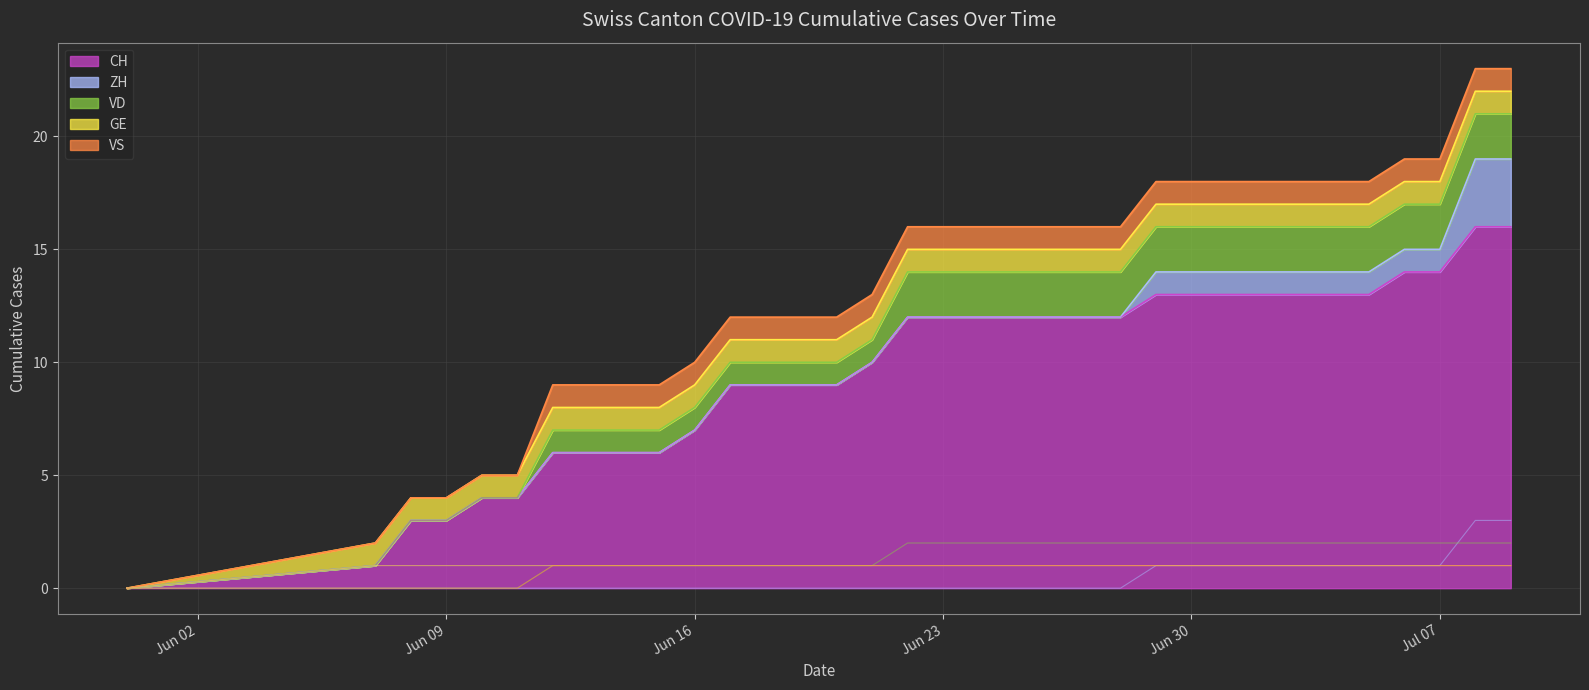

Is the value of VD at 2020-06-18 greater than the value of CH at 2020-07-09?

No